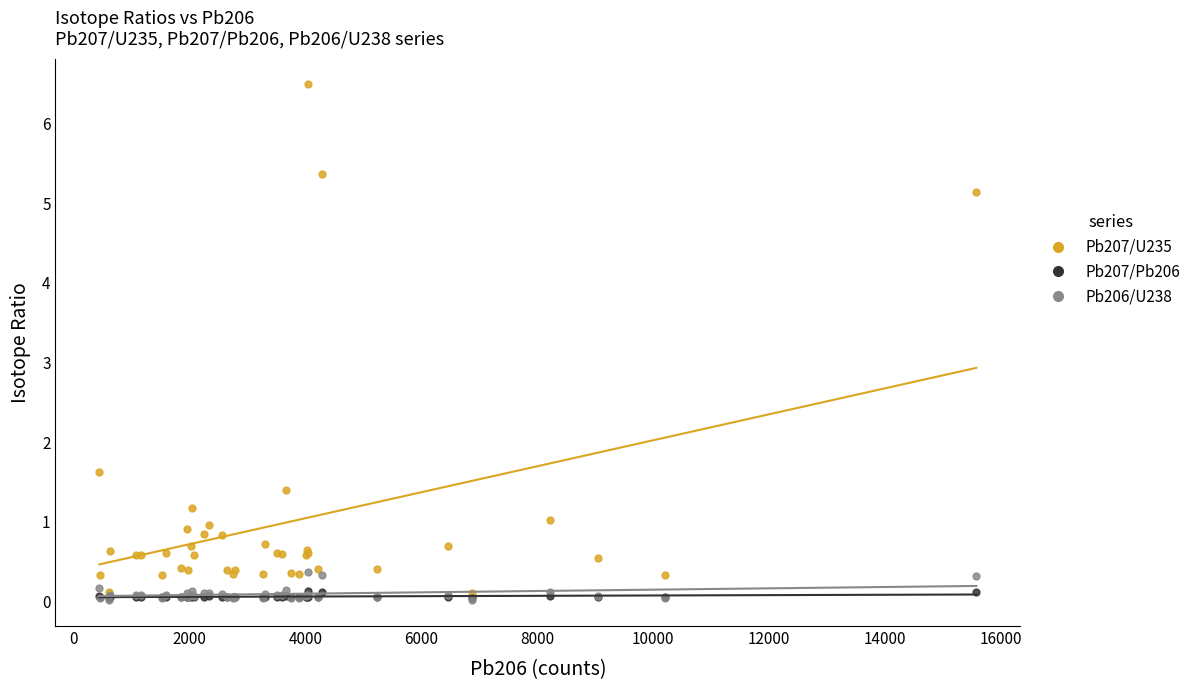

What are all the series names shown in the legend?

Pb207/U235, Pb207/Pb206, Pb206/U238